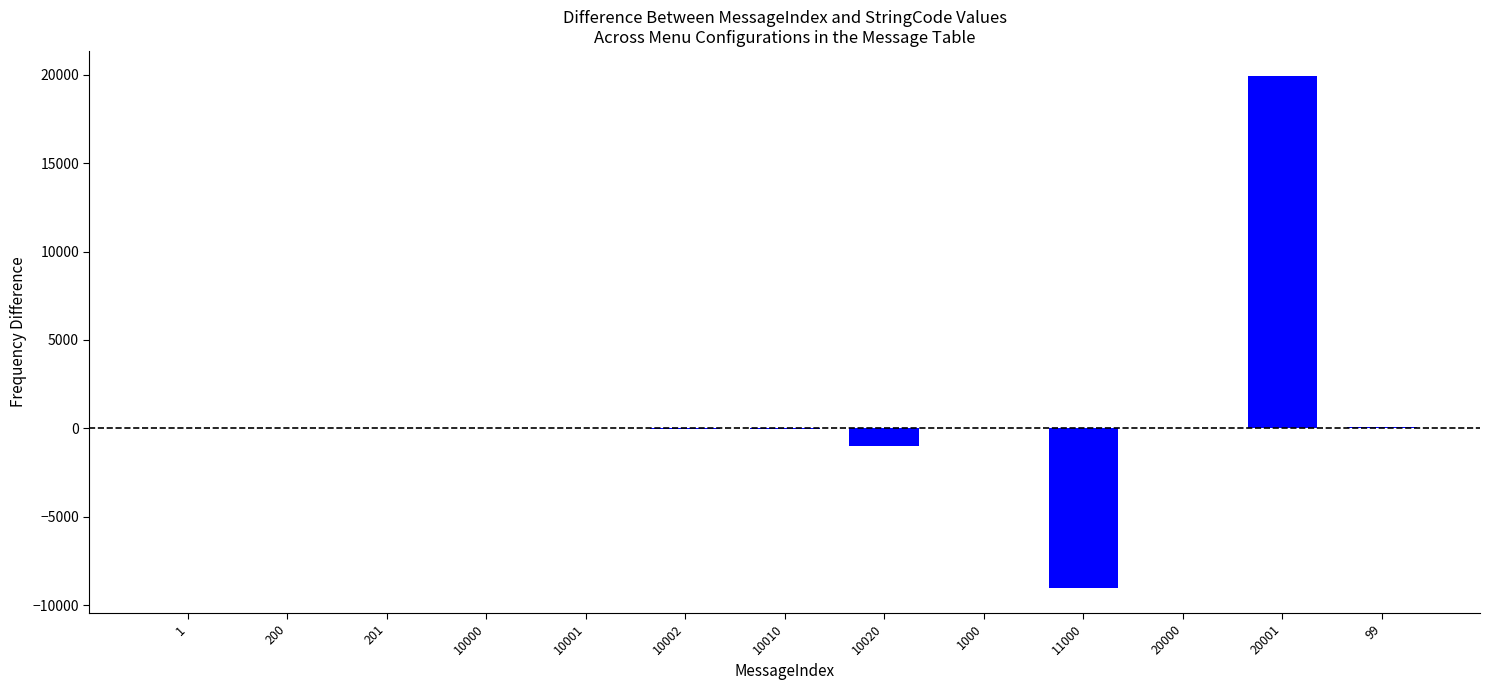

The value at 10020 is -980. True or false?

True